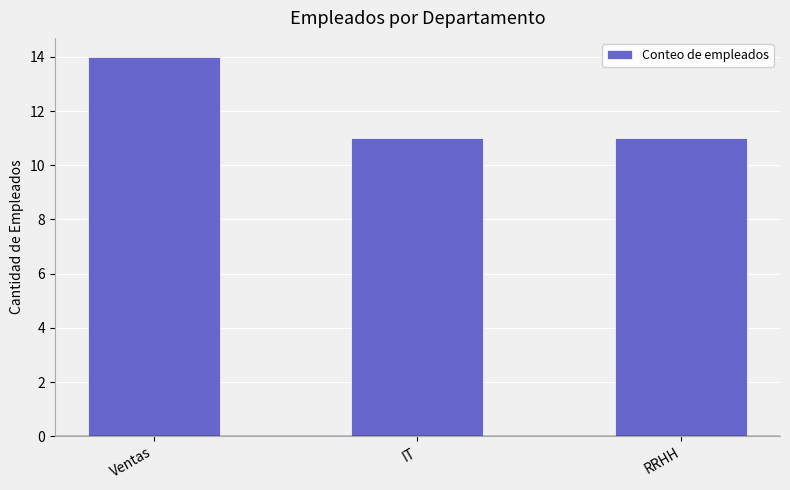

How many categories are shown in the chart?

3